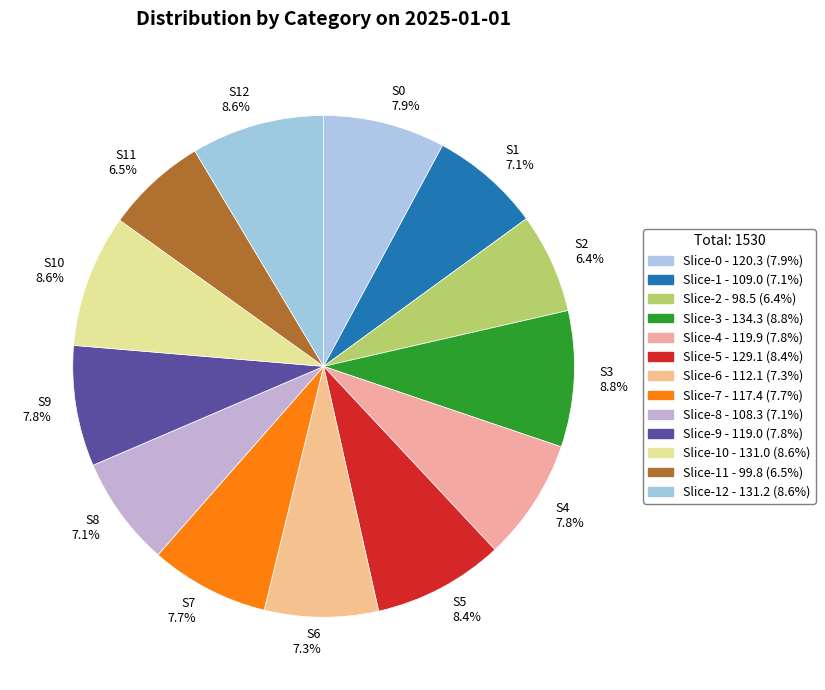

How many segments does this pie chart have?

13